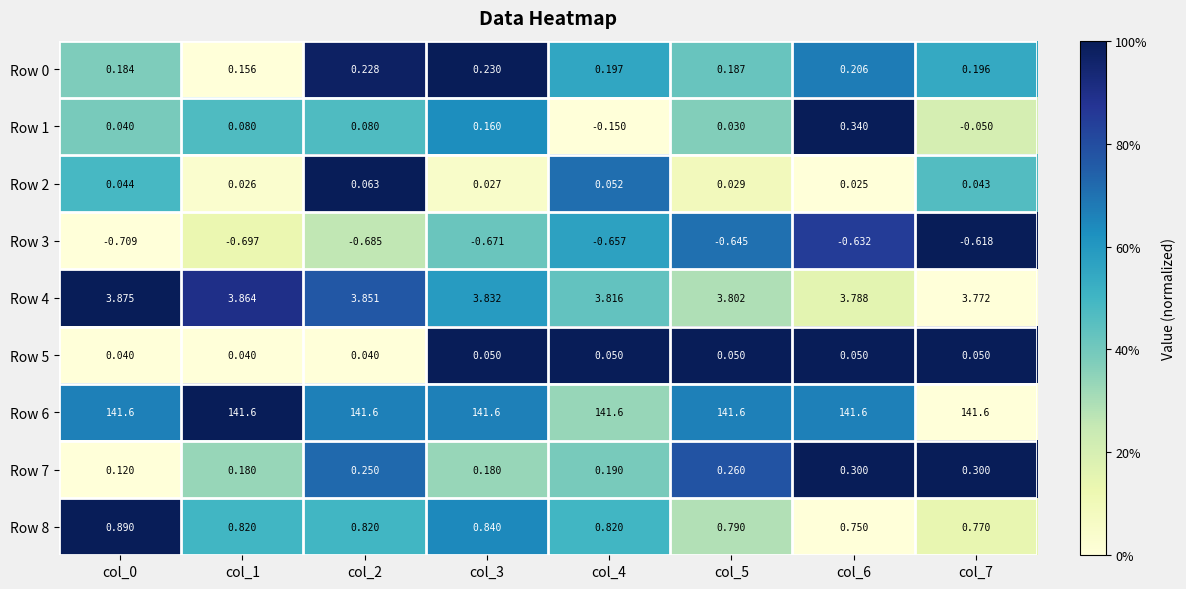

Which series has the largest total across all categories?

Row 6